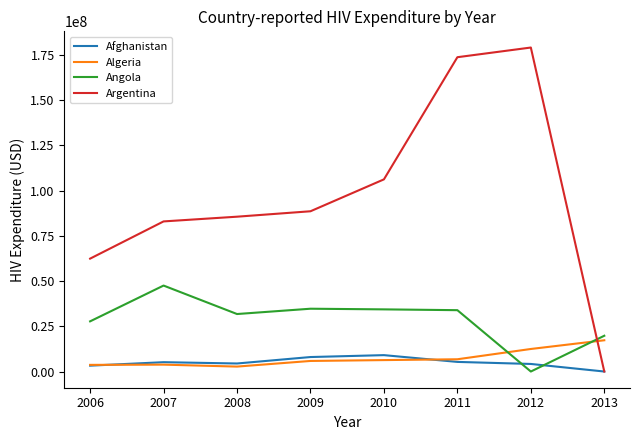

How many lines are shown in the chart?

4